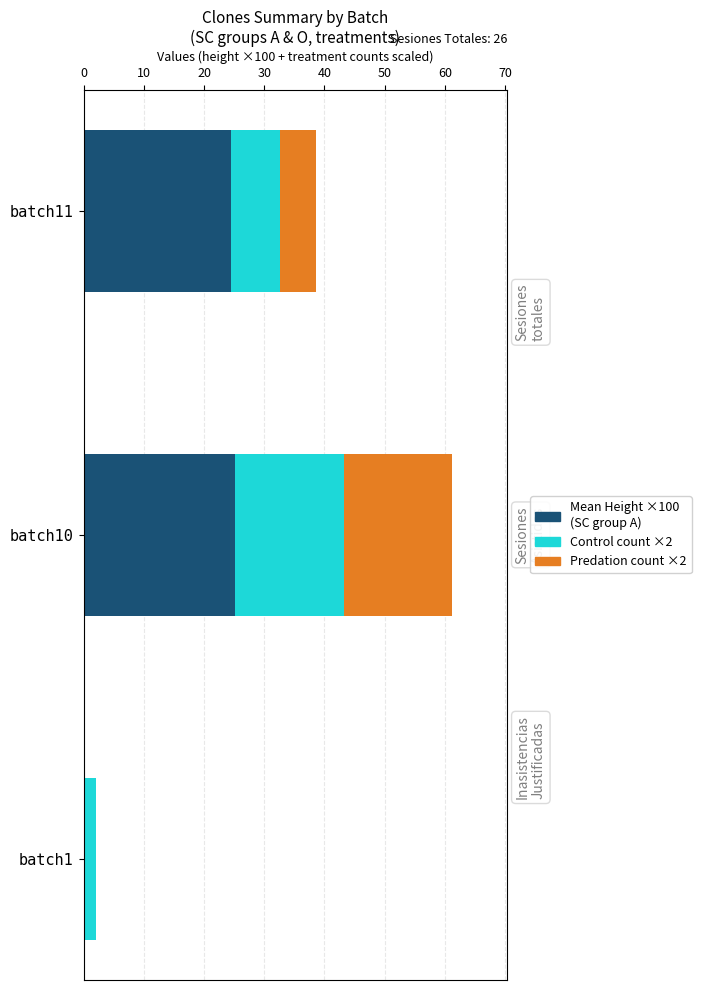

How many data points does each series have?

3